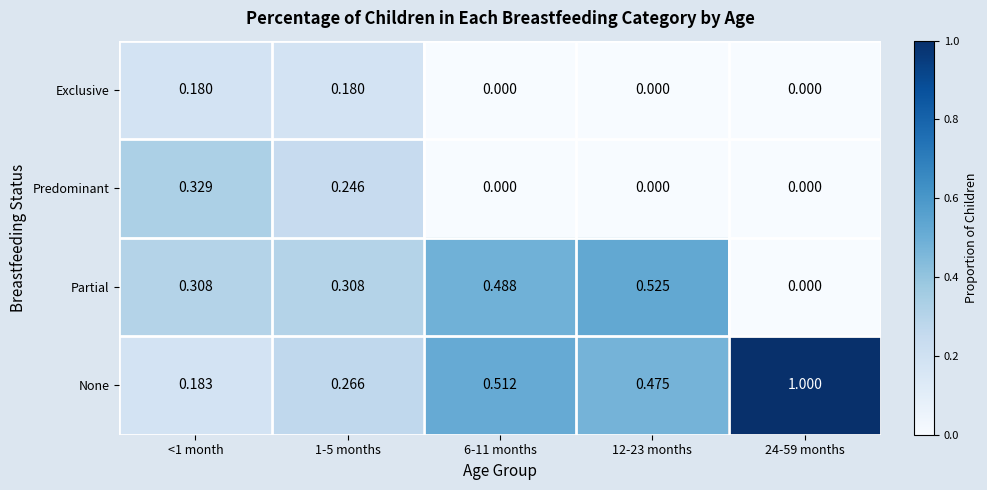

Which series has the largest total across all categories?

None